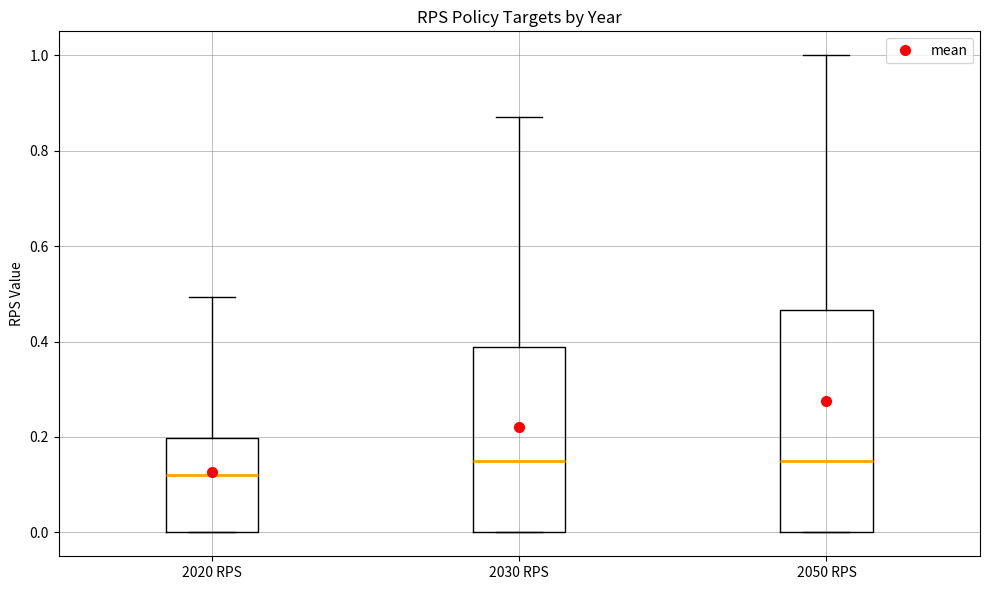

Where is the upper edge of the box for 2020 RPS on the y-axis? The values are not printed on the chart, so give them approximately, as read against the axis.

0.20